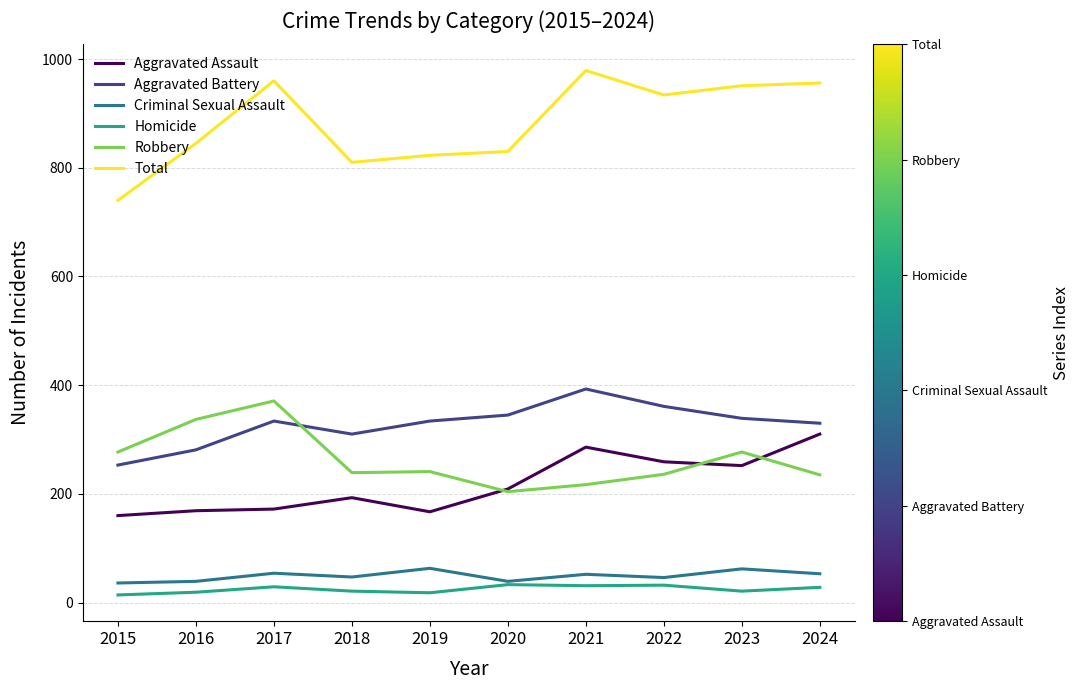

Which series has the largest total across all categories?

Total